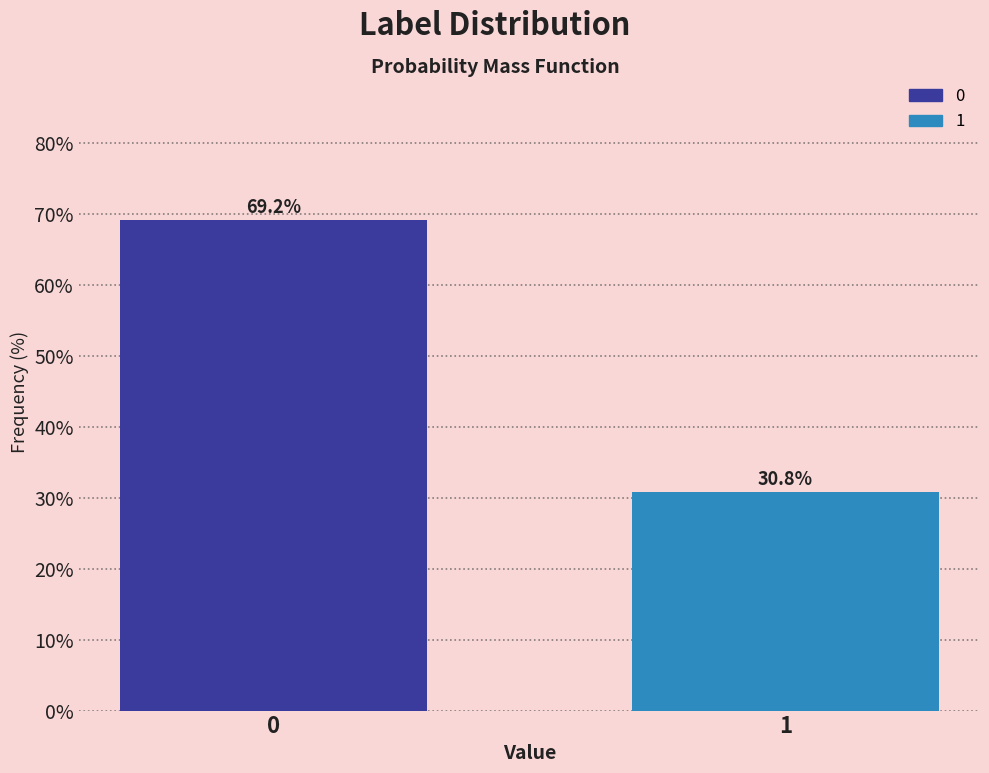

Reading left to right, extract all data points from this chart.

0=69.2	1=30.8